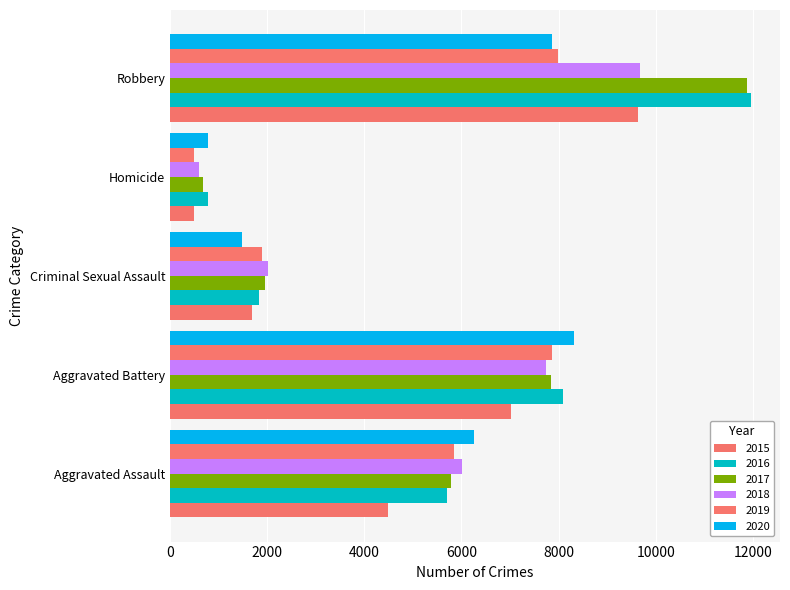

Which series has the largest range (max minus min)?

2017